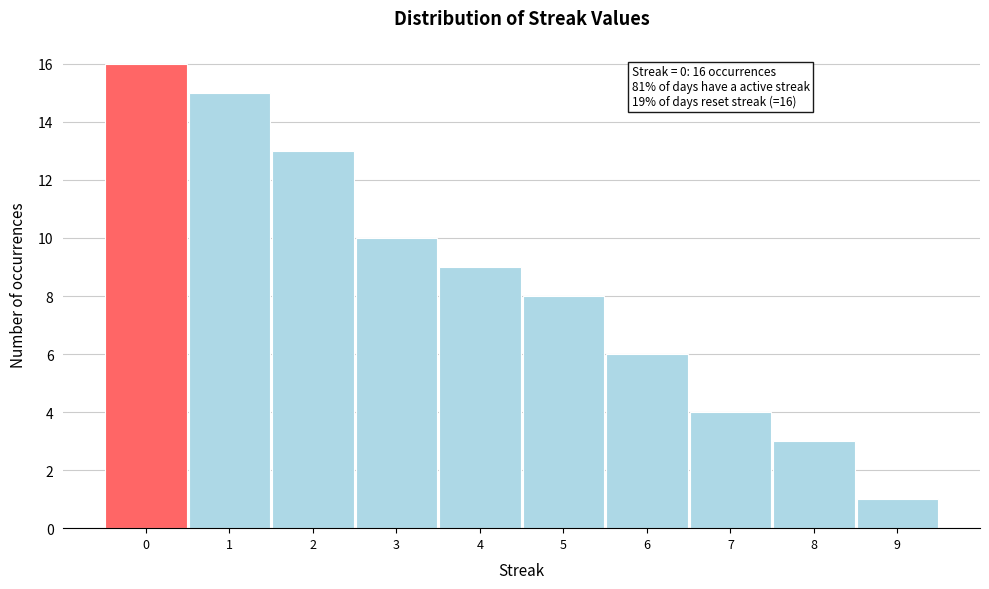

Over which range of the x-axis is the bar tallest?

-0.5 to 0.5